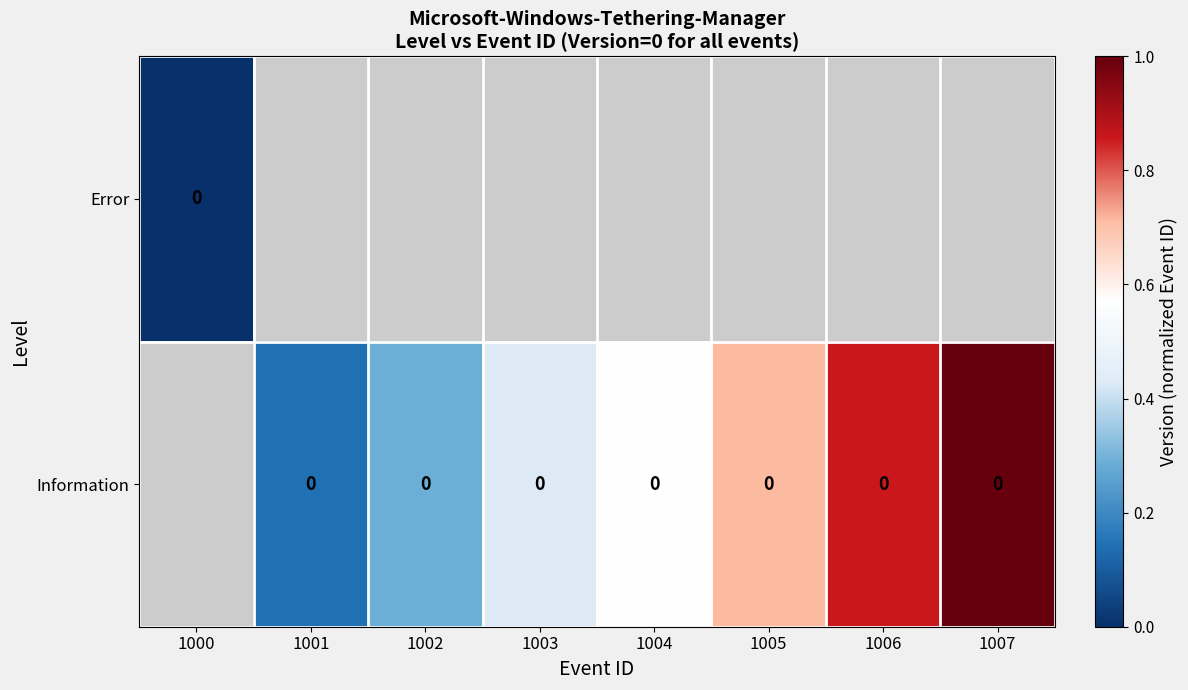

Which series has the widest spread of values?

Error